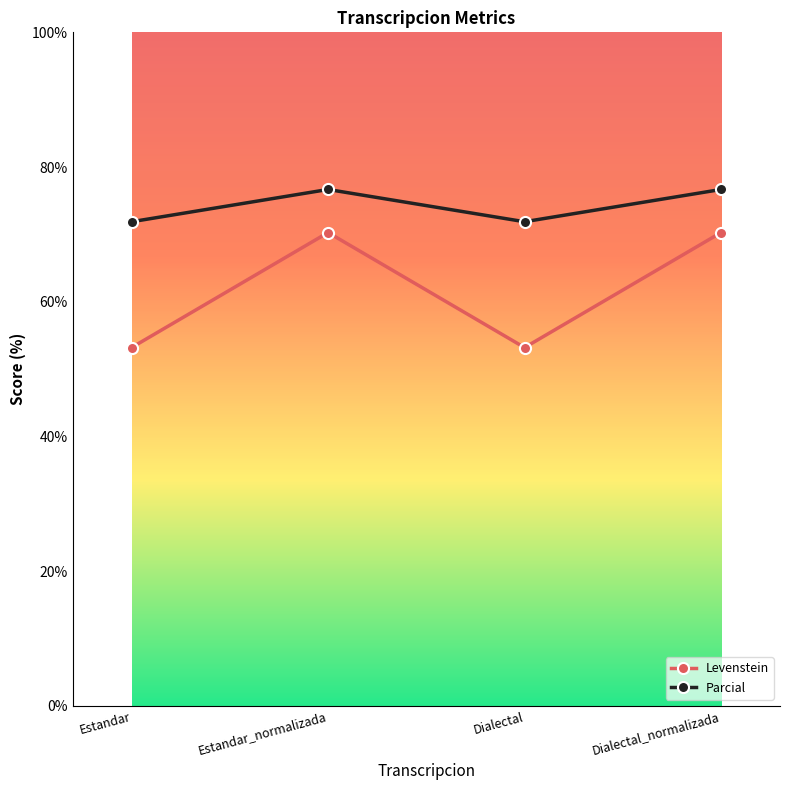

What is the total value across all series at Estandar?

125.1